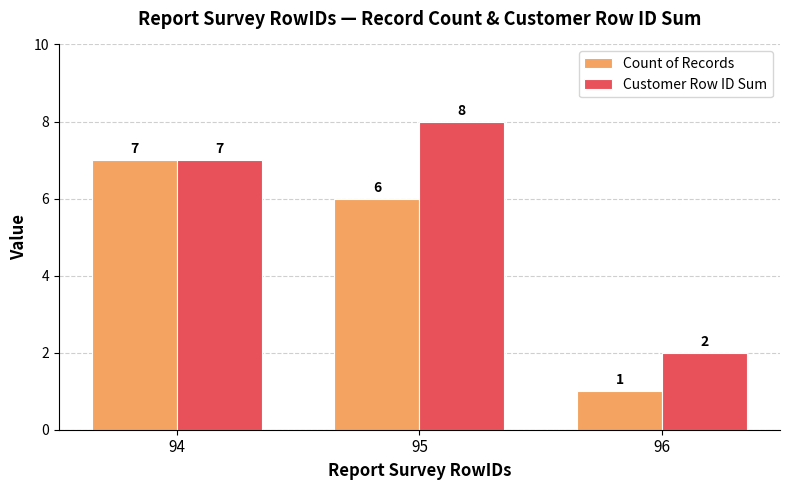

At which label does Count of Records reach its minimum?

96